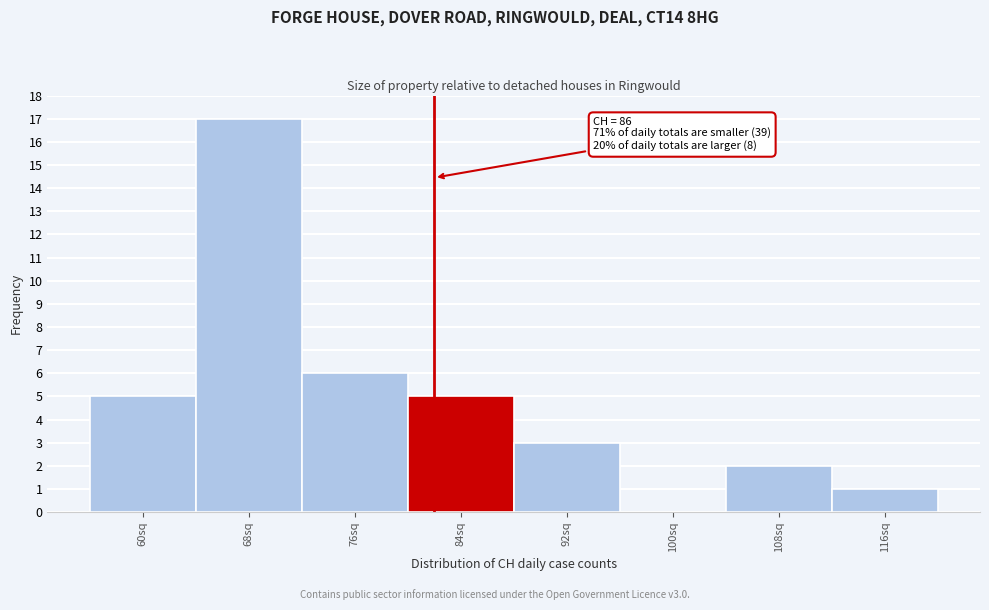

Reading left to right, what are all the values shown in this chart?

60sq=5	68sq=17	76sq=6	84sq=5	92sq=3	100sq=0	108sq=2	116sq=1